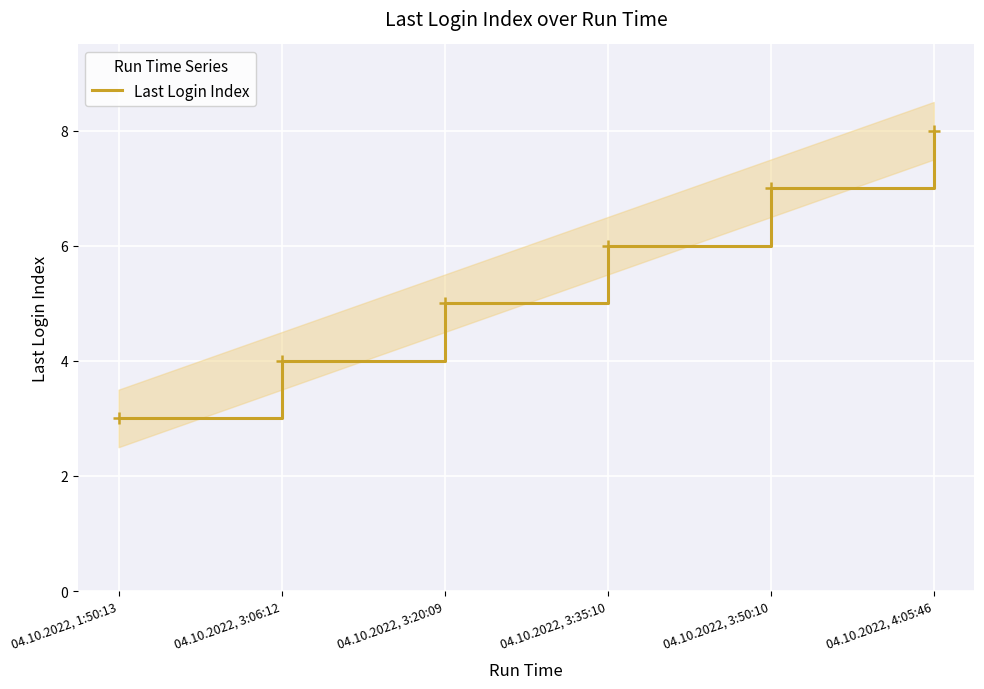

Read the value at 04.10.2022, 3:35:10.

6